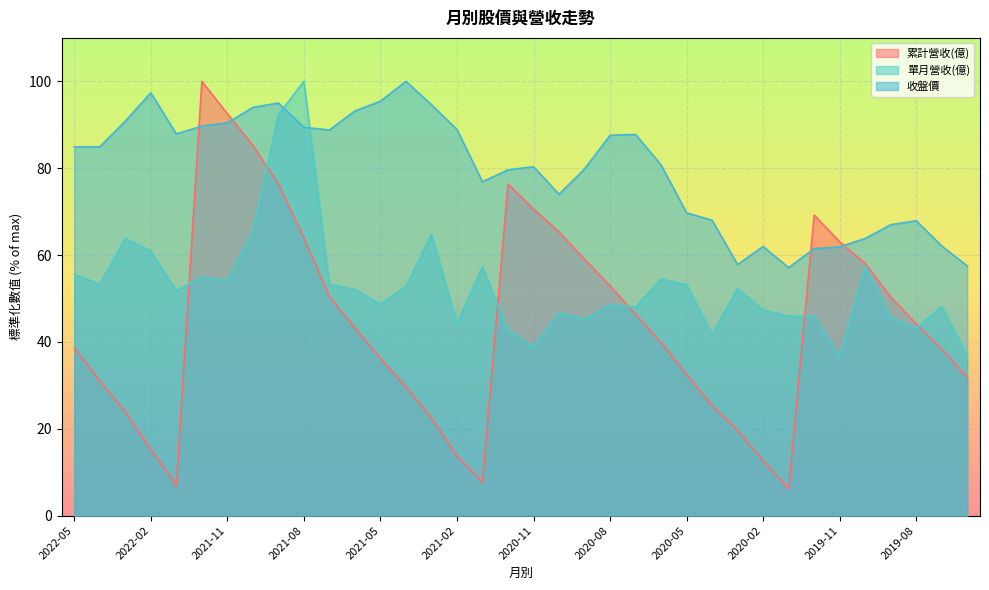

What is the total value across all series at 2020-02?

121.9